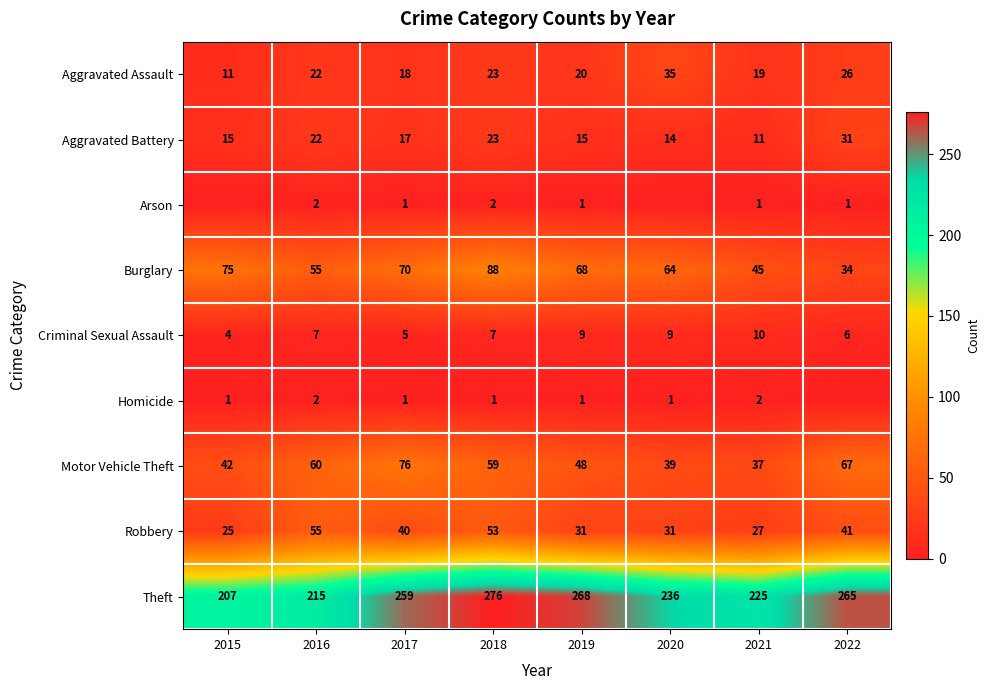

Between 2015 and 2022, which is larger?

2022